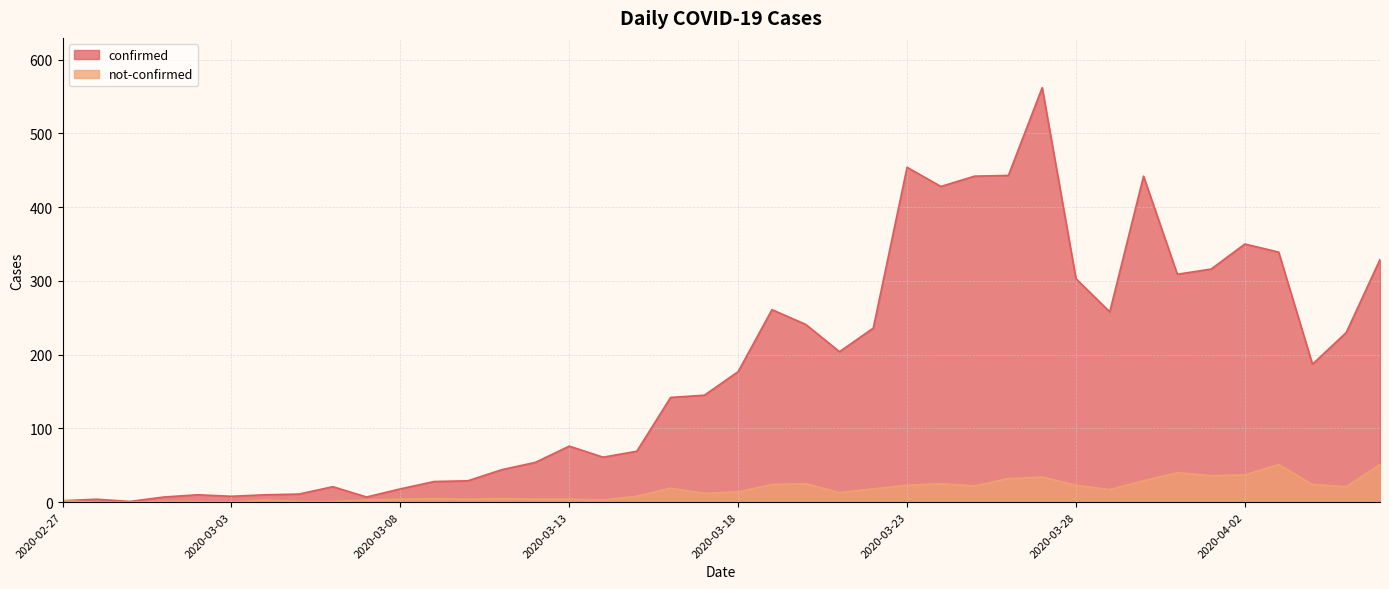

What is the label of the 4th point from the left?

2020-03-01